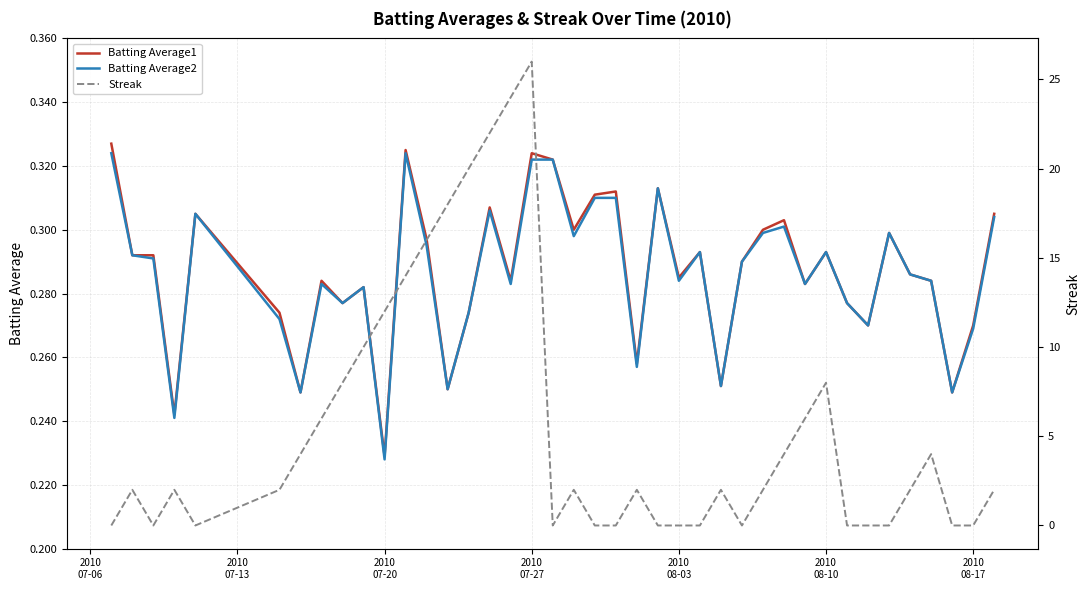

What is the average value of the Batting Average2 series?

0.3